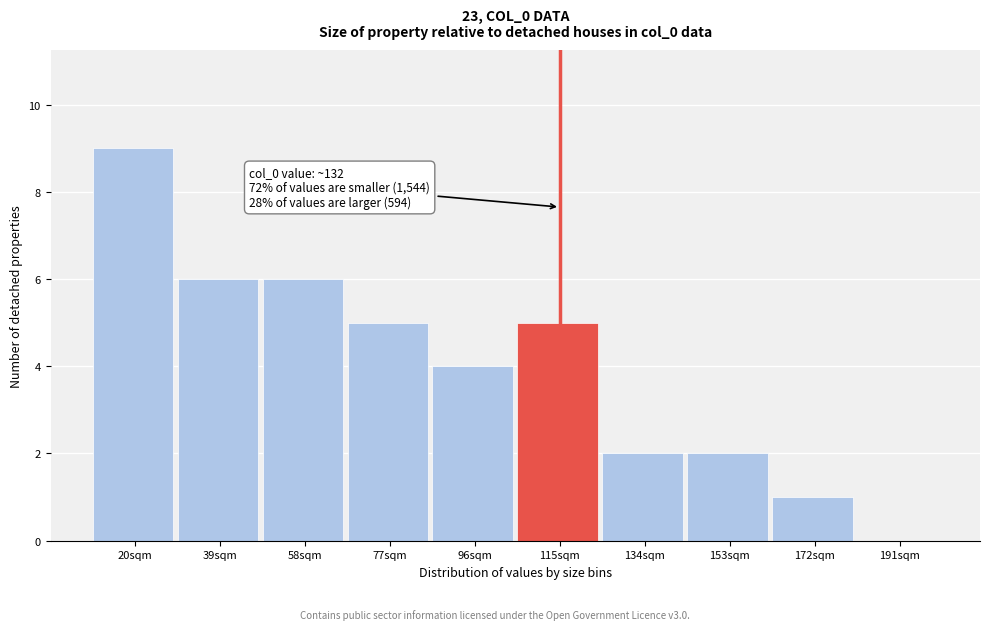

Reading right to left, extract all data points from this chart.

191sqm=0	172sqm=1	153sqm=2	134sqm=2	115sqm=5	96sqm=4	77sqm=5	58sqm=6	39sqm=6	20sqm=9